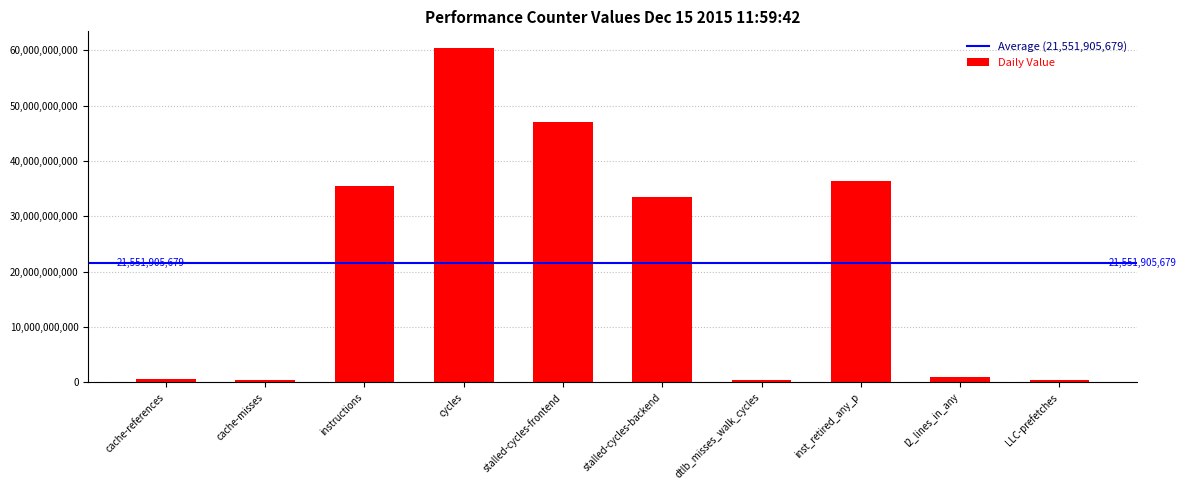

What is the average value?

21551905679